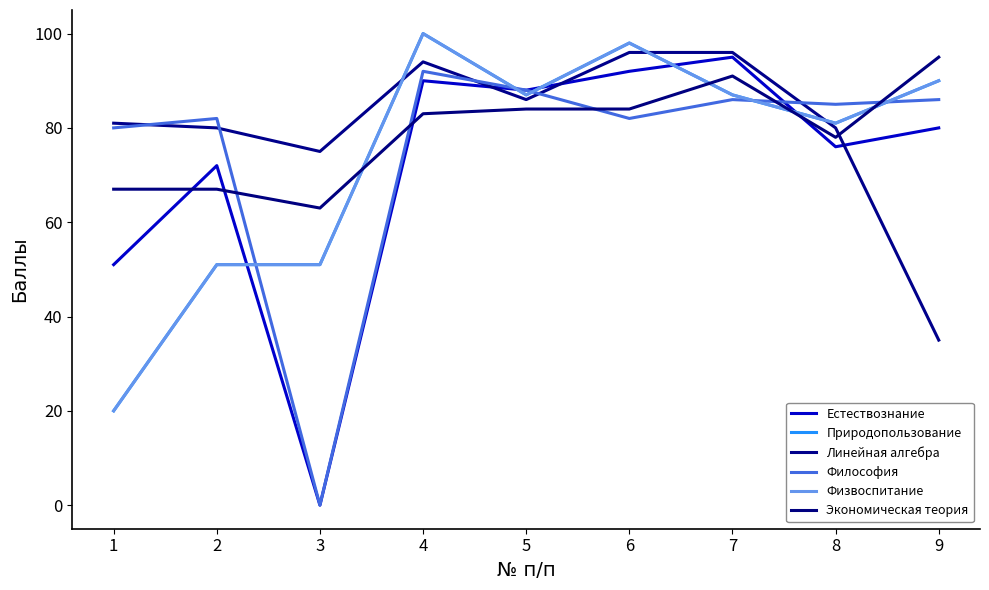

Does the chart have visible grid lines?

No